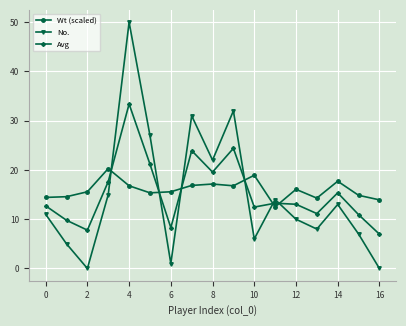

What is the highest value of the Wt (scaled) series?

20.3